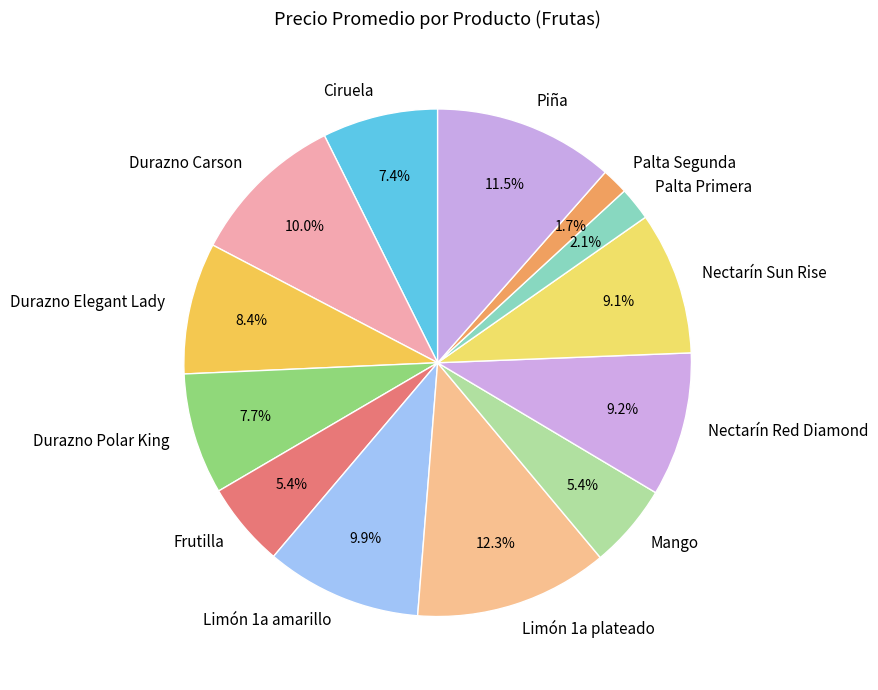

To the nearest percent, what is the difference between the largest and smallest slice percentages?

11%